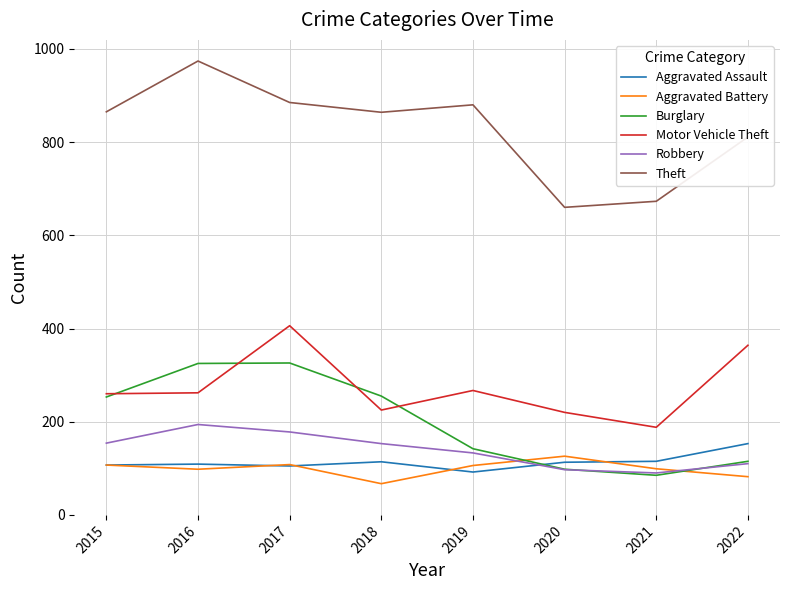

What is the approximate value of Motor Vehicle Theft at 2019?

267